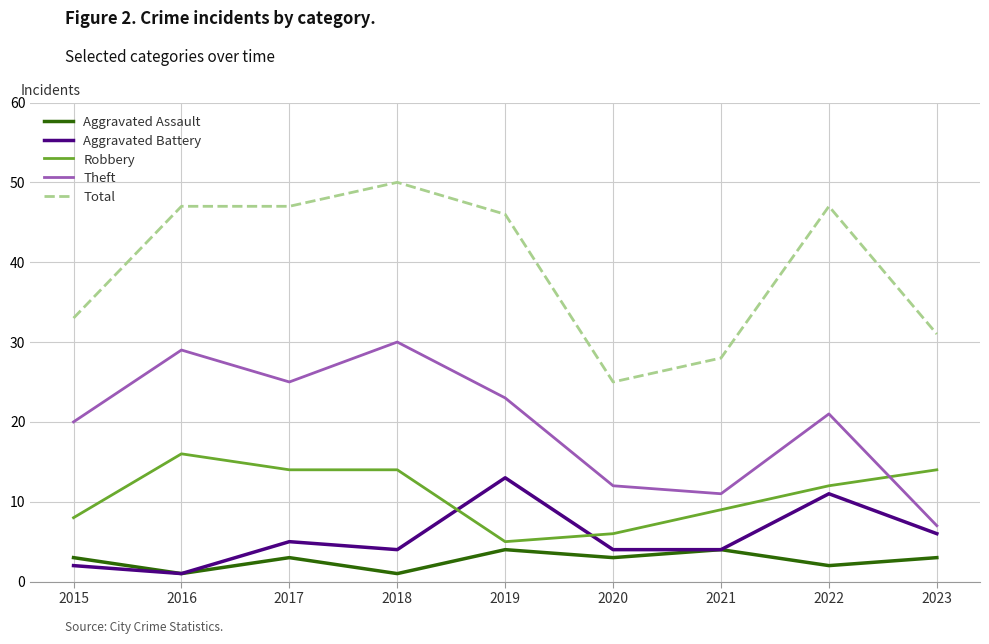

Rank the series at 2023 from highest to lowest value.

Total, Robbery, Theft, Aggravated Battery, Aggravated Assault